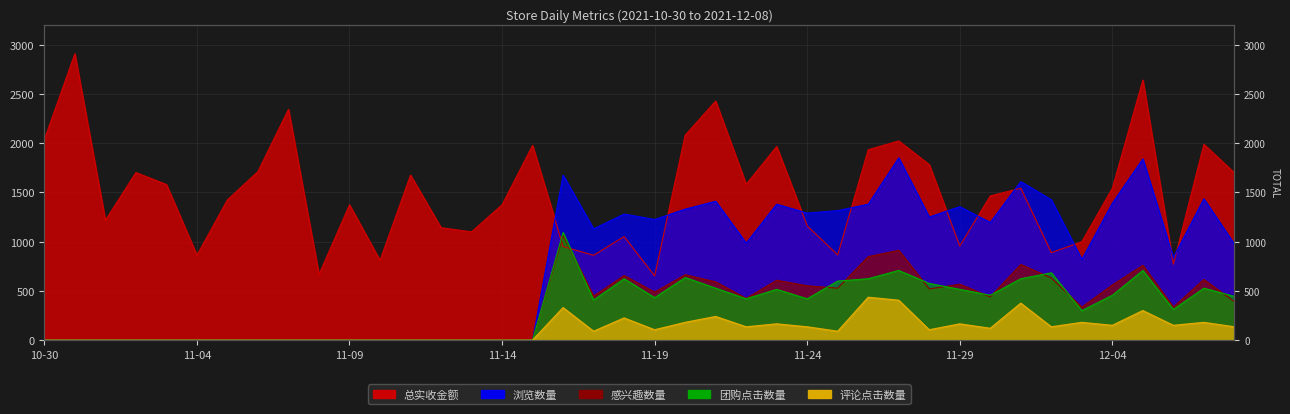

How many categories are shown in the chart?

40